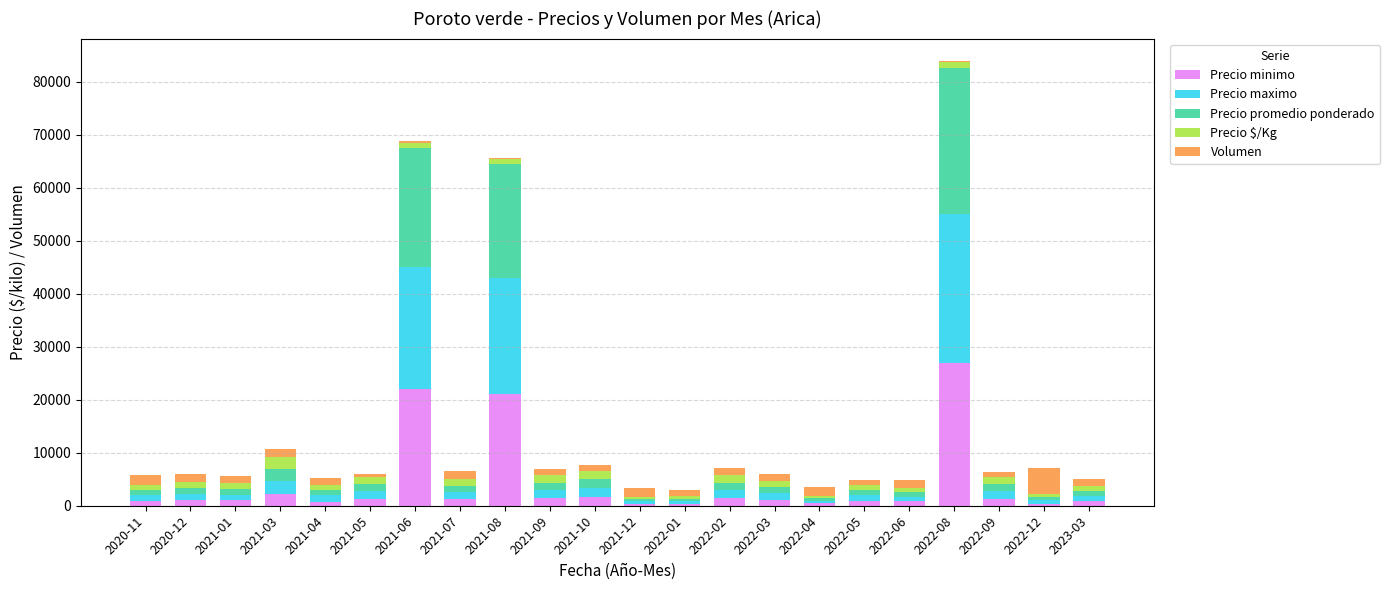

Which category has the highest value in the Precio minimo series?

2022-08